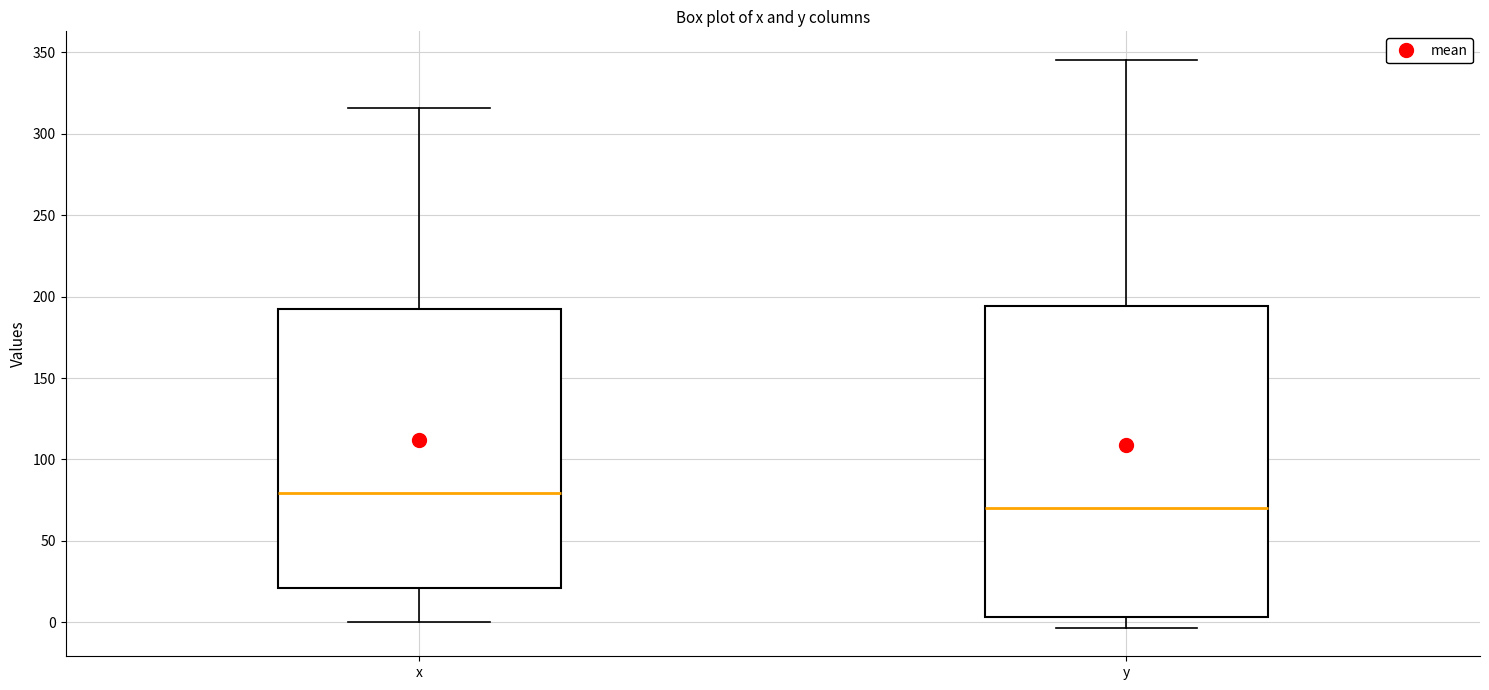

Where is the lower edge of the box for x on the y-axis? The values are not printed on the chart, so give them approximately, as read against the axis.

20